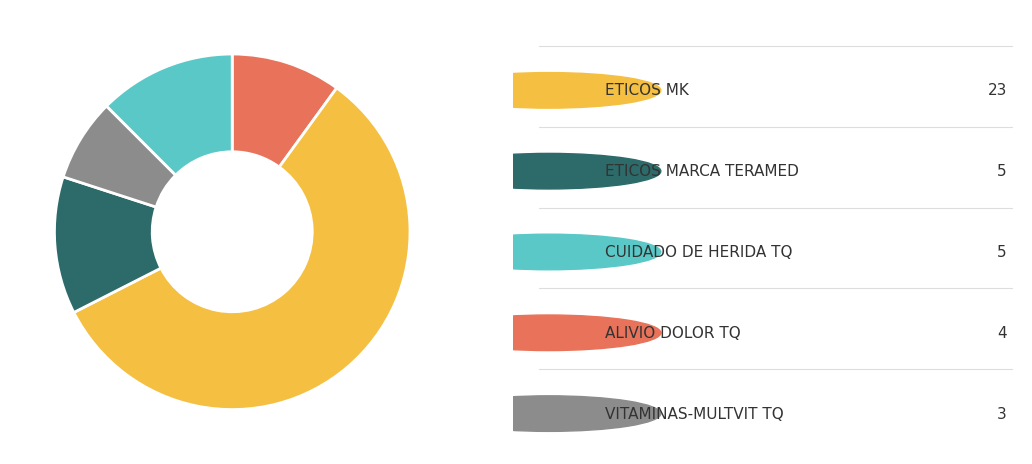

Is there any slice that represents more than half of the pie?

Yes